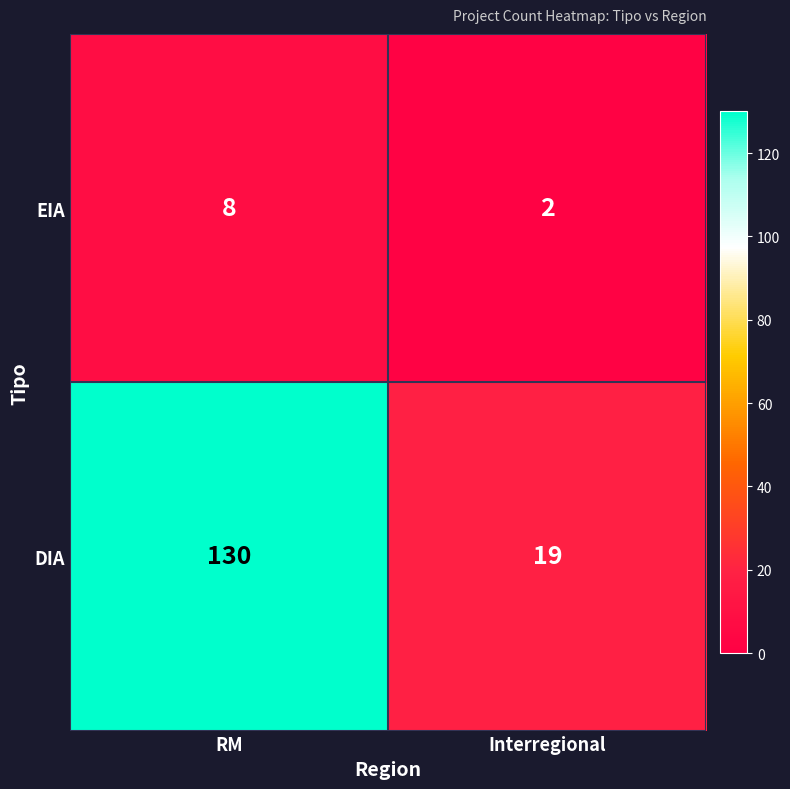

The value of EIA at Interregional is 4. True or false?

False